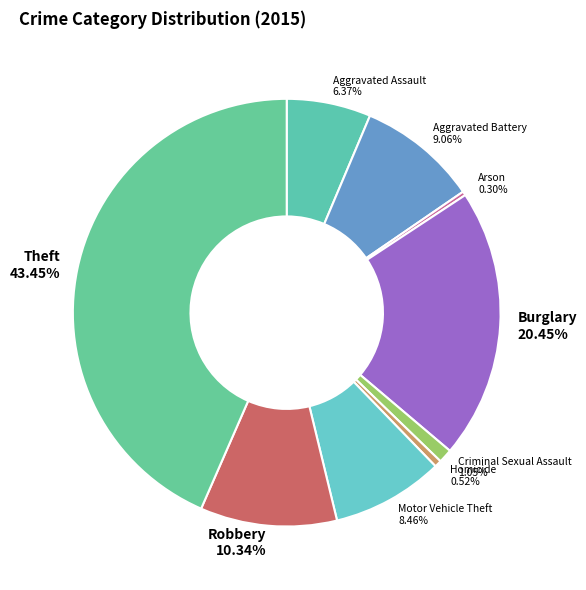

Between Motor Vehicle Theft and Robbery, which is larger?

Robbery